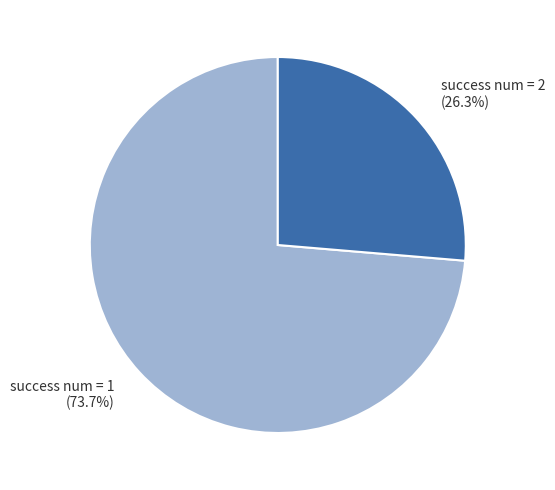

What percentage is NOT represented by success num = 2 (26.3%)?

73.7%